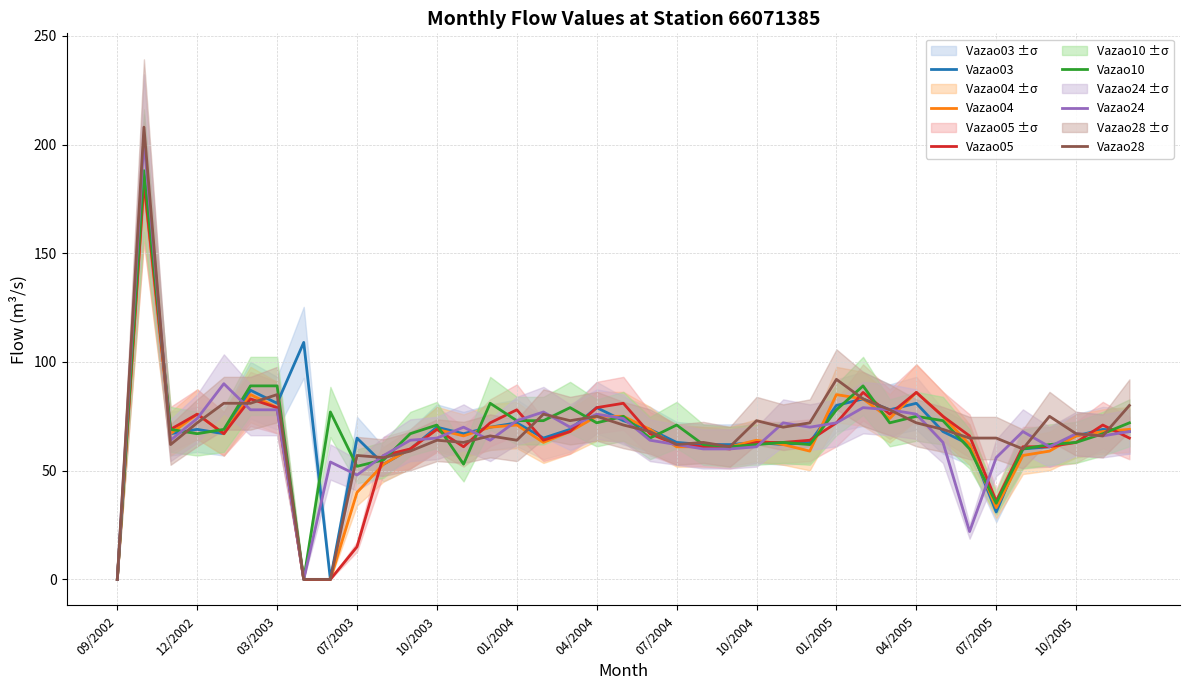

How many series are shown in this chart?

6